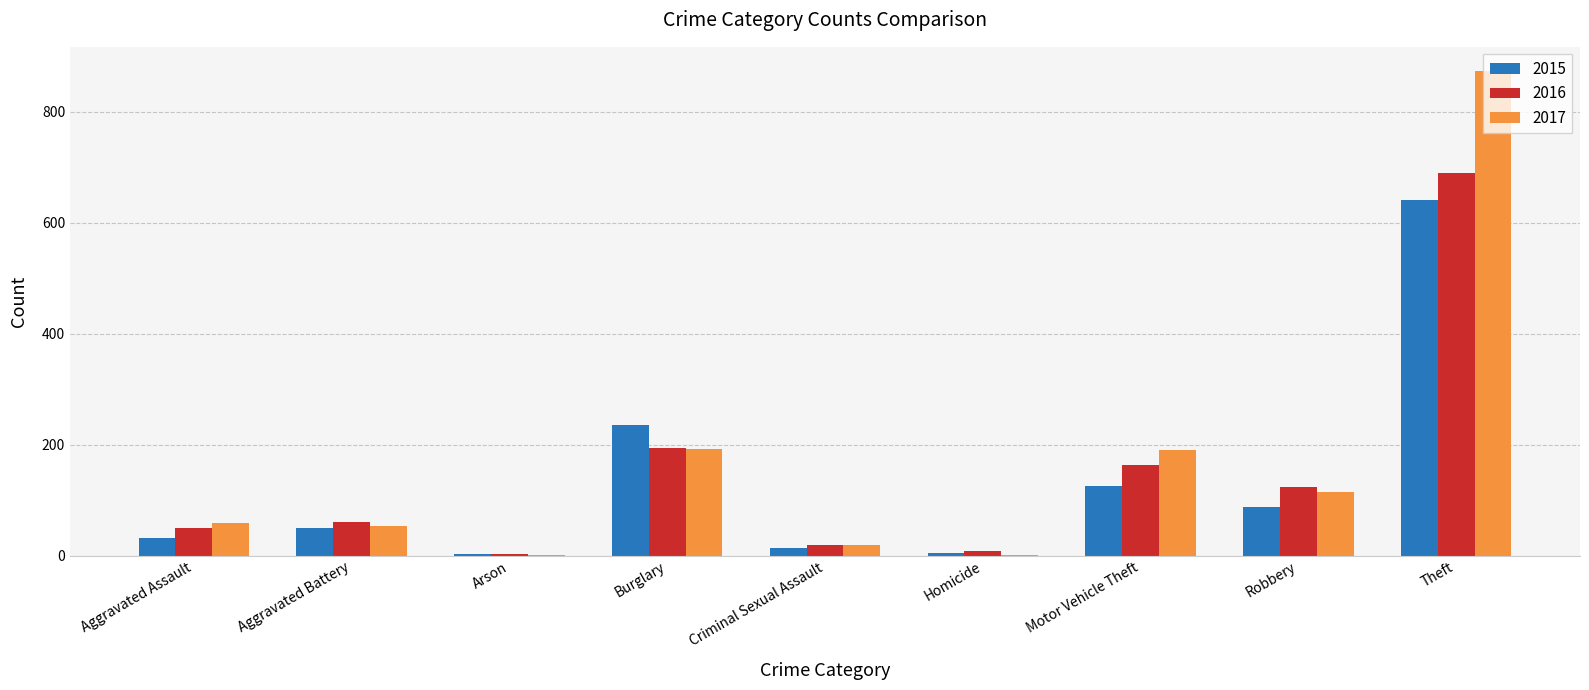

Is it true that 2016 equals 194 at Burglary?

True